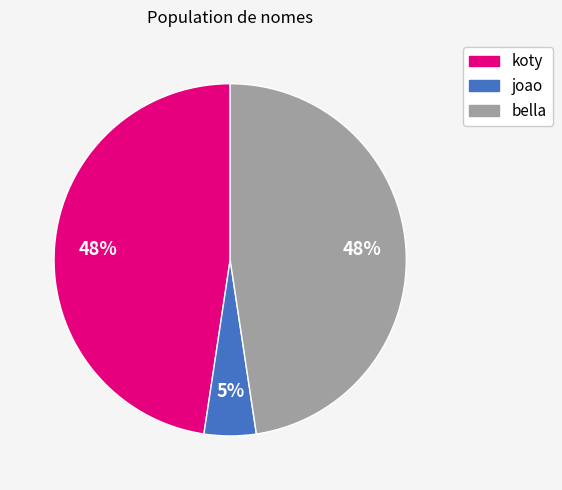

True or false: koty accounts for 59% of the total.

False